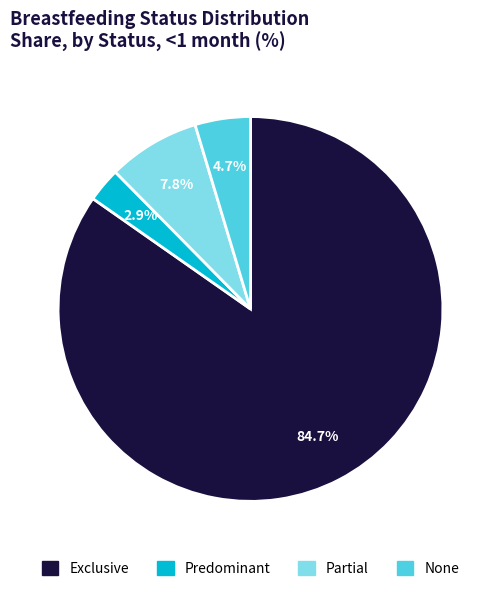

How many slices are in this pie chart?

4